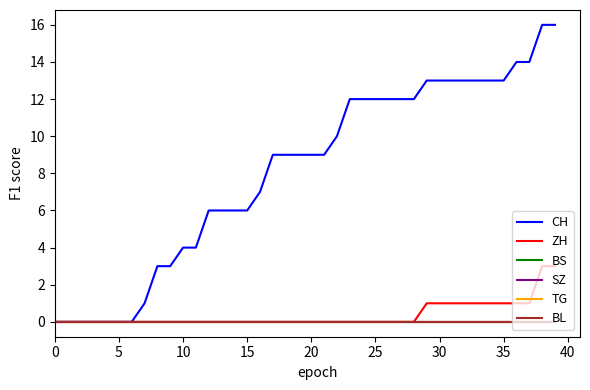

List the series in order of their peak value, highest first.

CH, ZH, BS, SZ, TG, BL